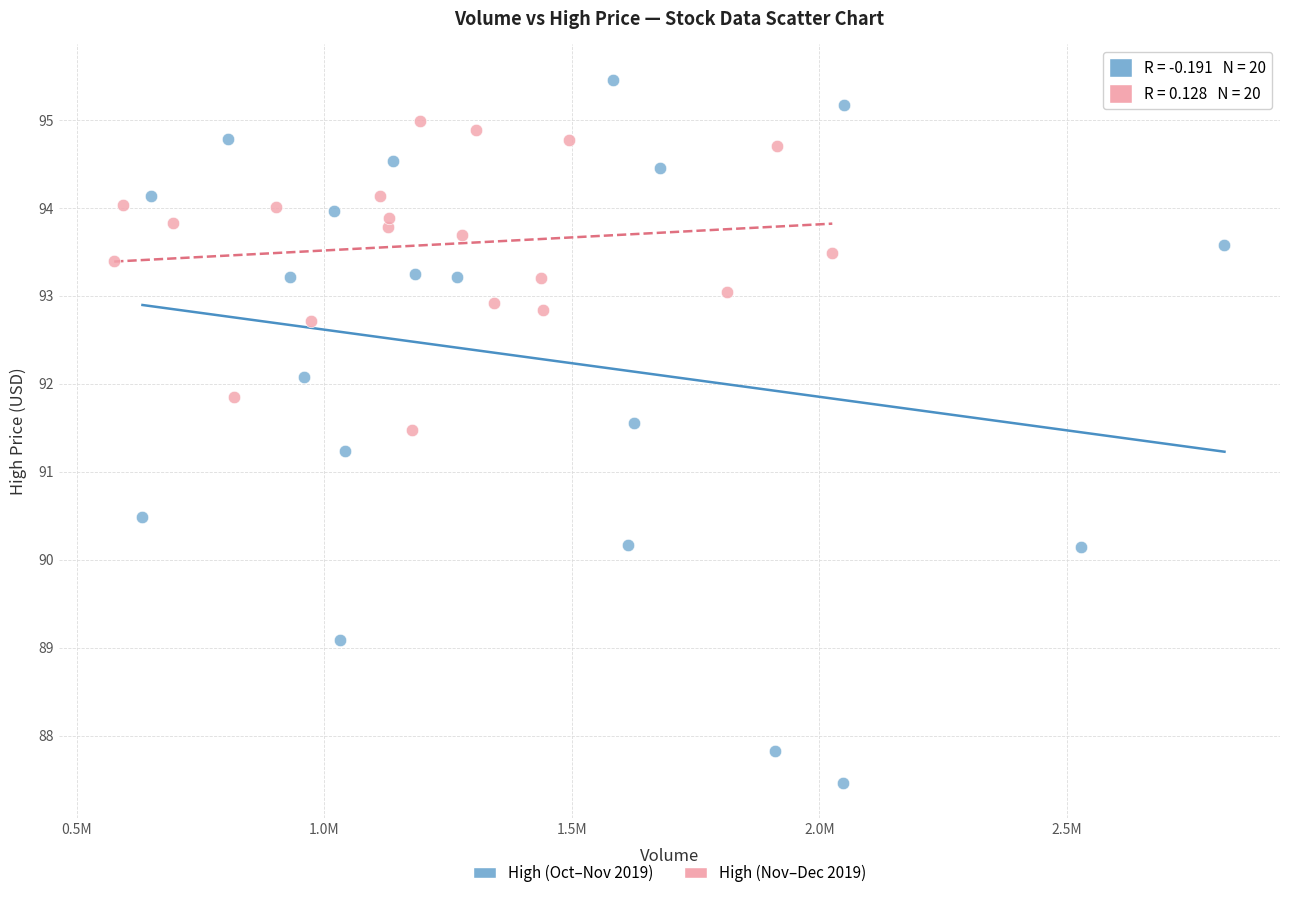

Which series contains the highest Y value?

High (Oct–Nov 2019)